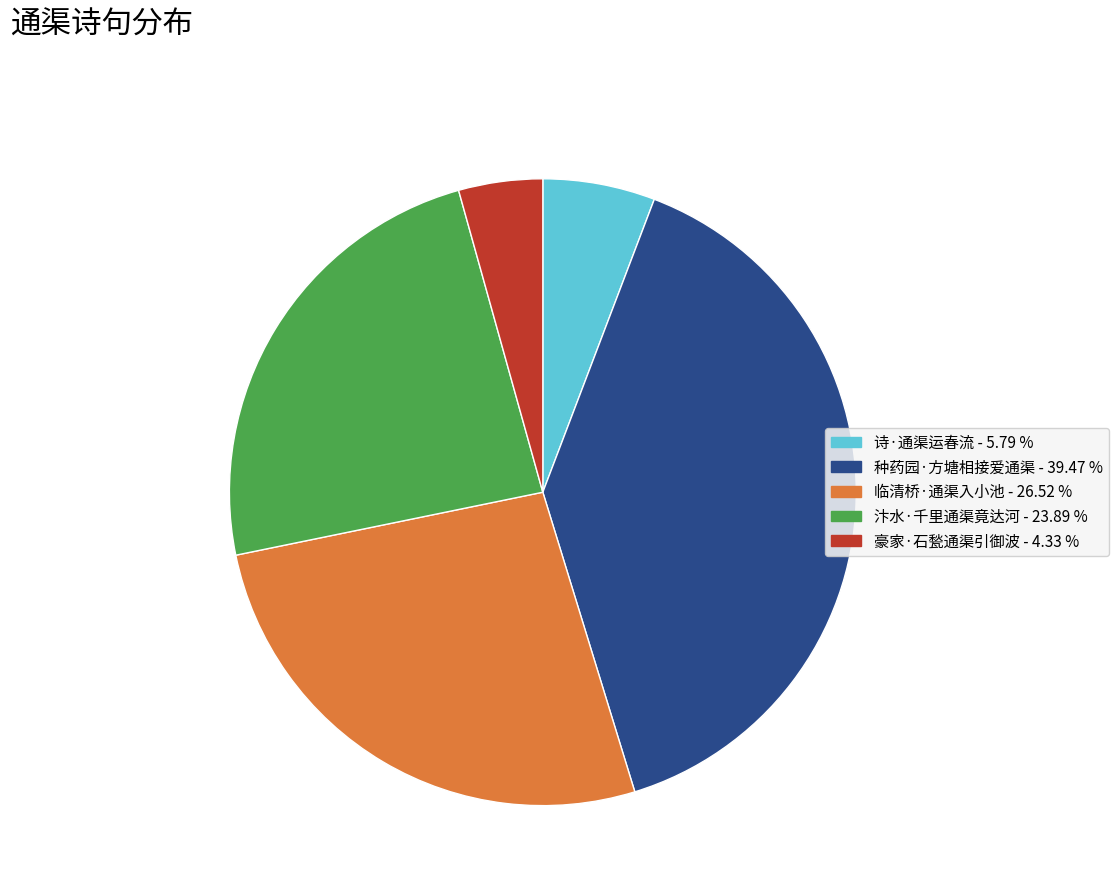

Is it true that 诗·通渠运春流 is 20% of the pie?

False